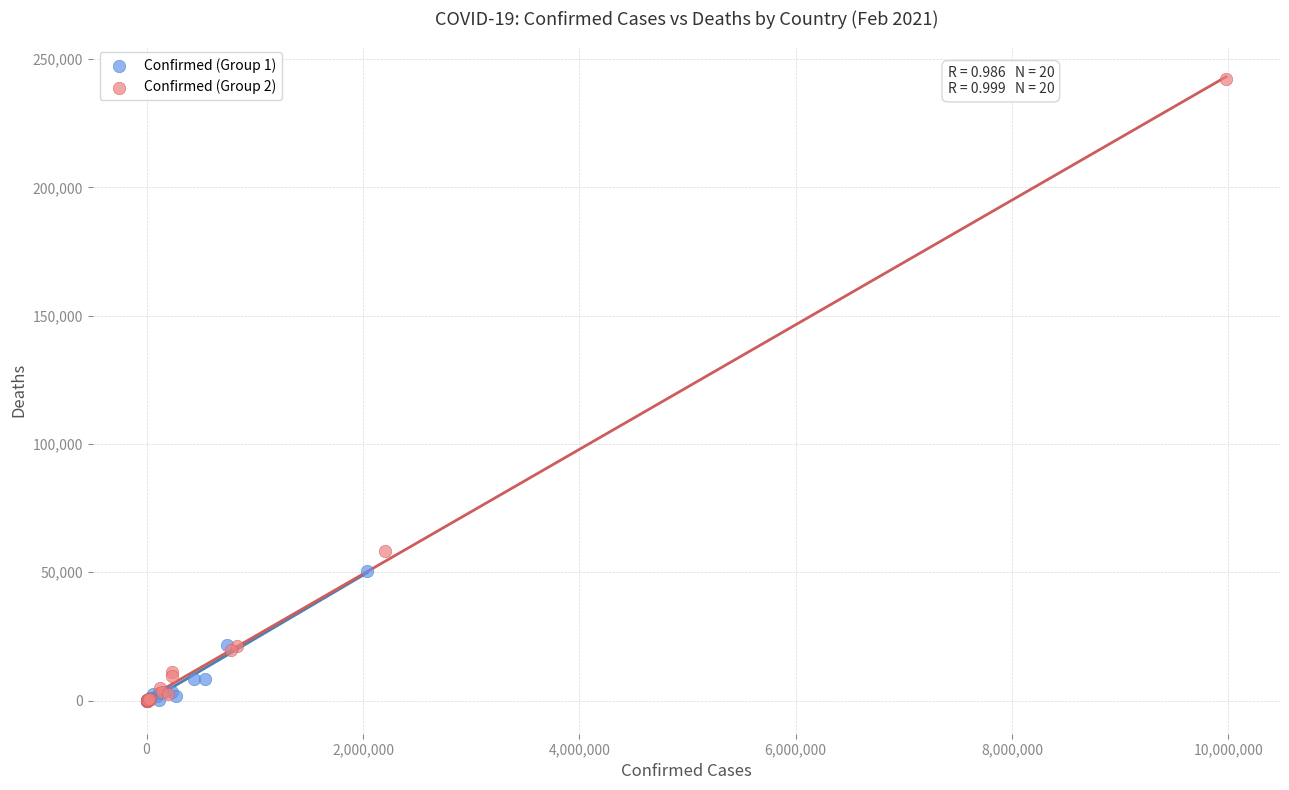

Which series contains the highest Y value?

Confirmed (Group 2)